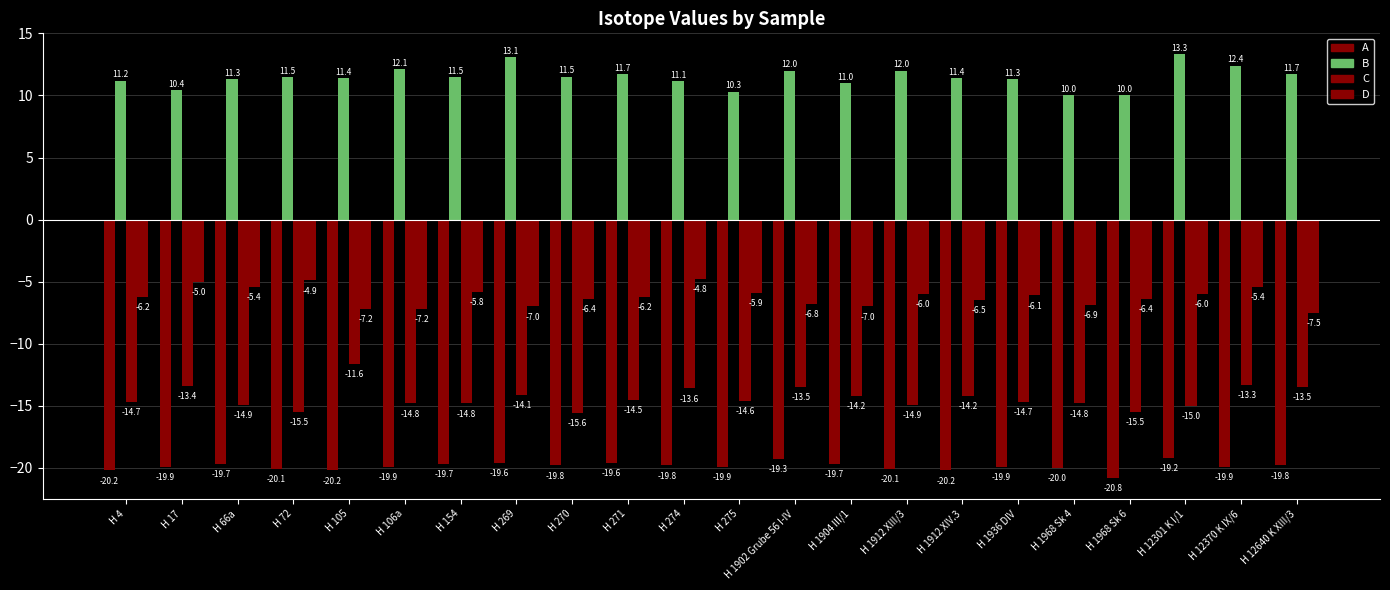

How many values in the C series exceed -14?

6